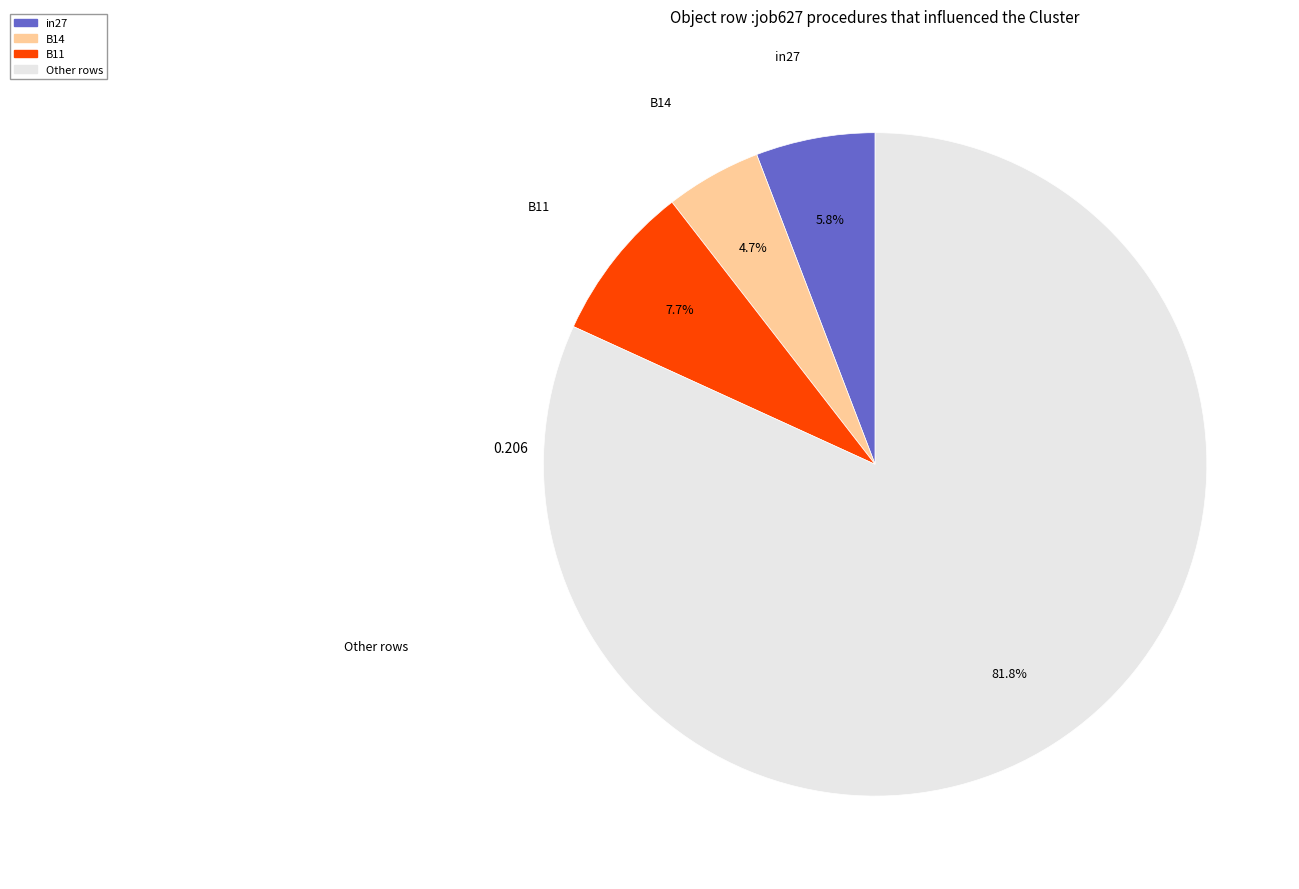

Is there any slice that represents more than half of the pie?

Yes